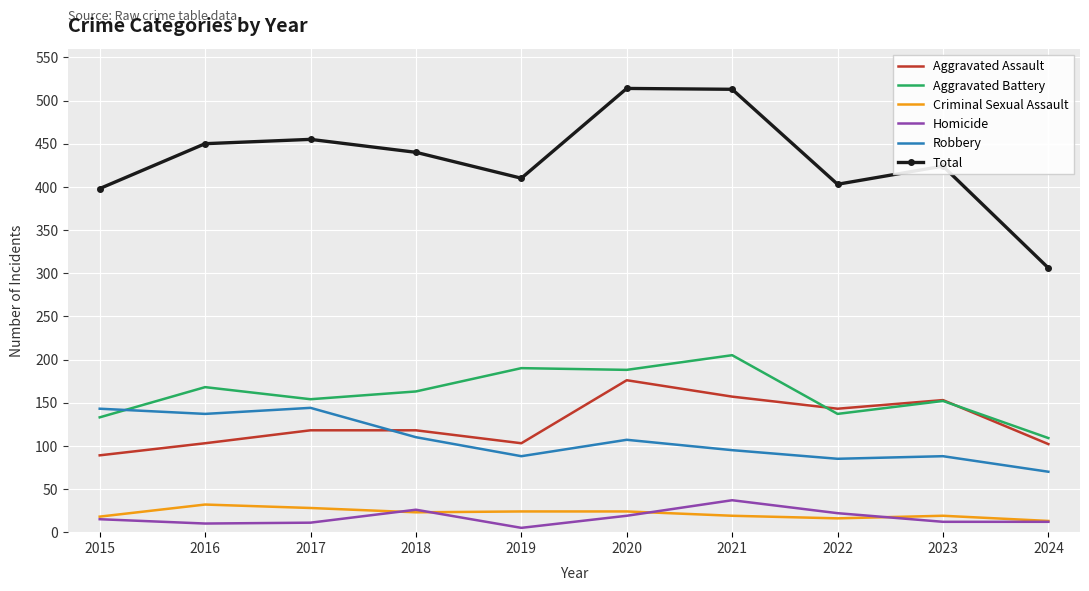

What is the total value across all series at 2022?

806